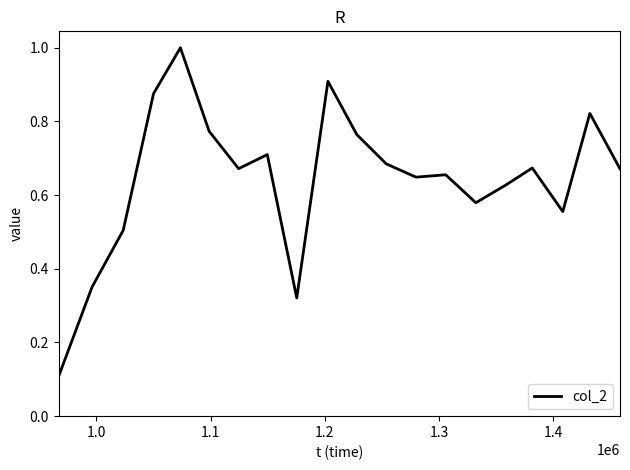

What is the sum of all values?

12.9